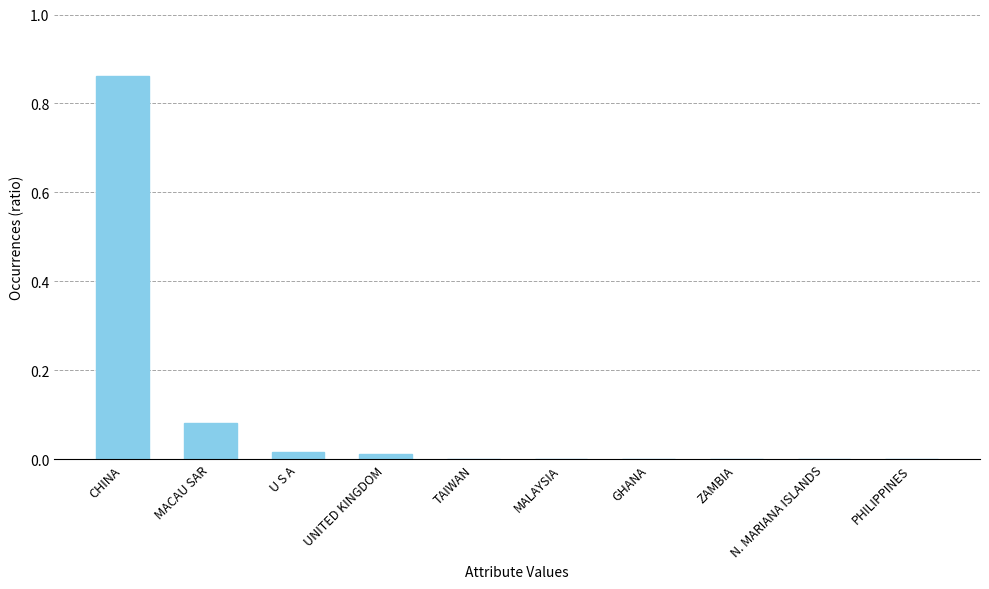

Which has a higher value, ZAMBIA or MACAU SAR?

MACAU SAR